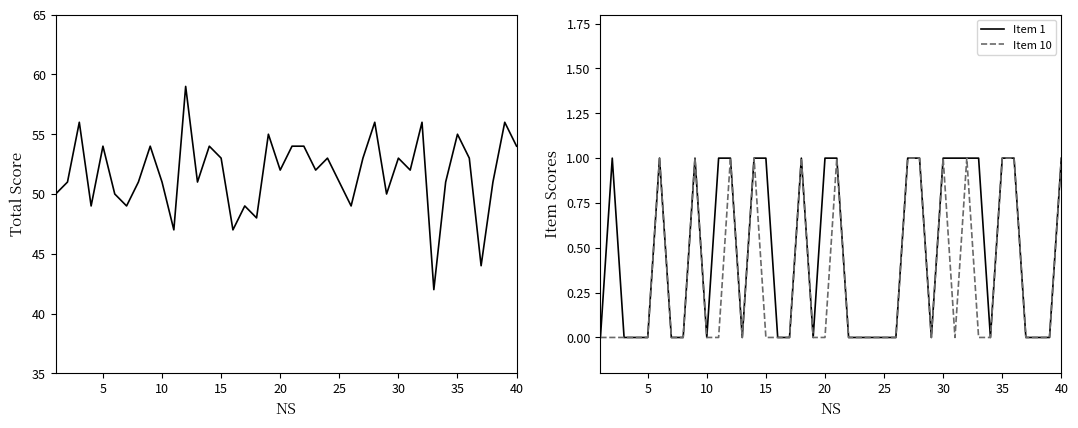

In Item 10, how many points are lower than both neighbors (excluding endpoints)?

3